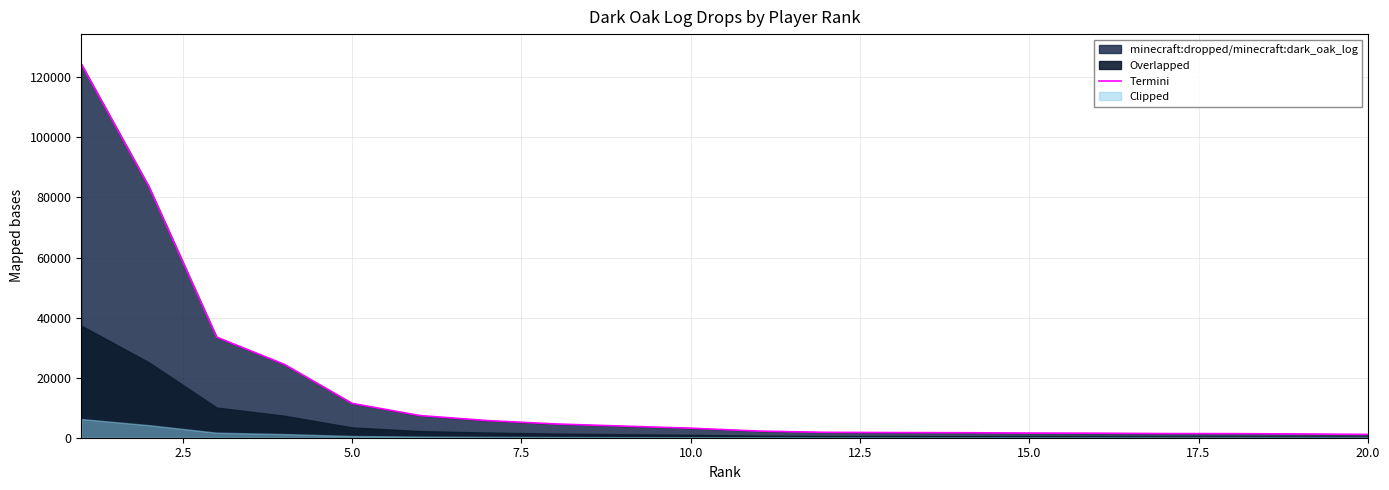

How many data points does each series have?

20